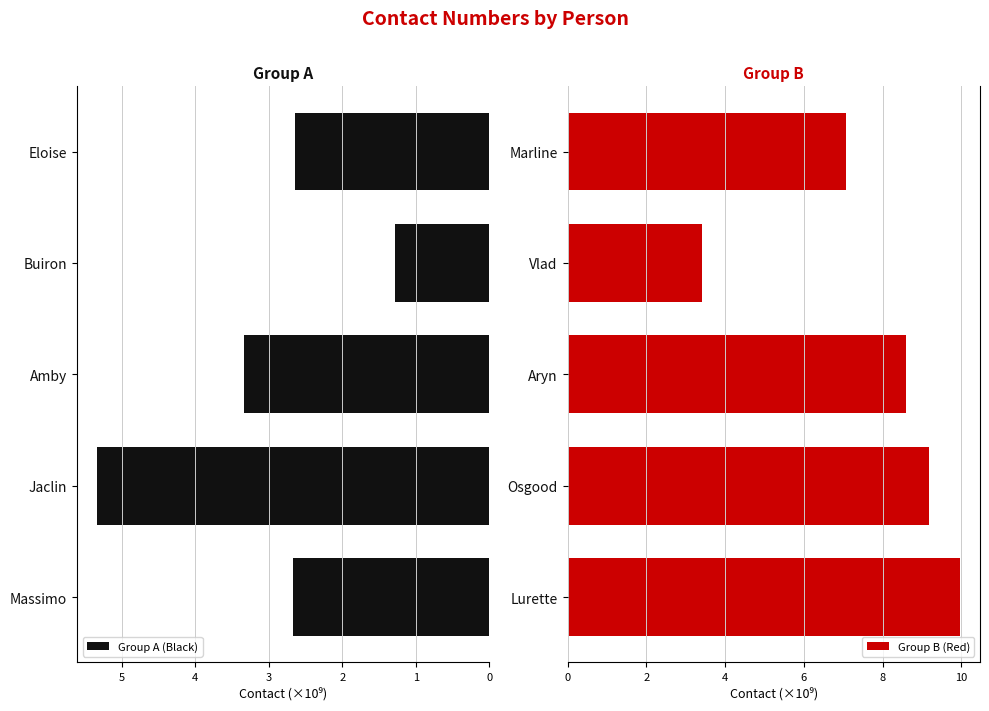

What is the difference between the Group A (Black) values at Amby and Massimo?

0.7